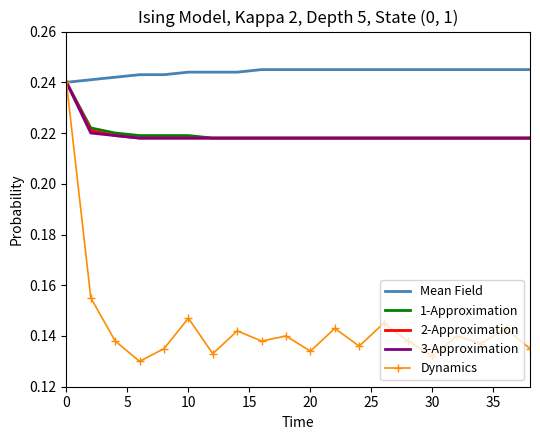

How many categories are shown in the chart?

20